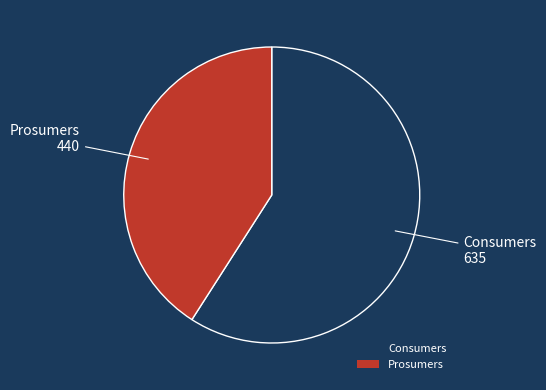

True or false: Prosumers accounts for 41% of the total.

True